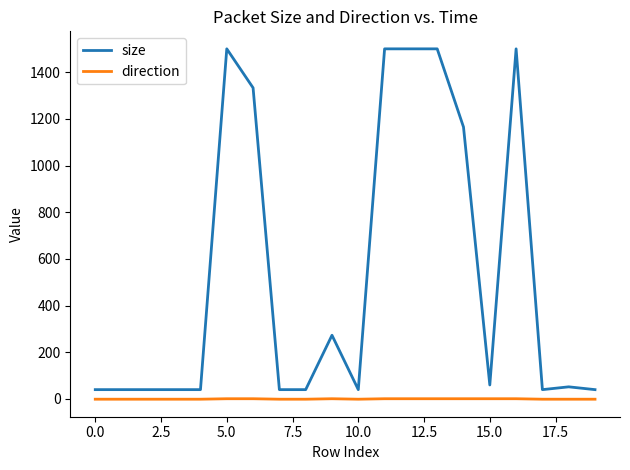

Rank the series by their average value, from highest to lowest.

size, direction